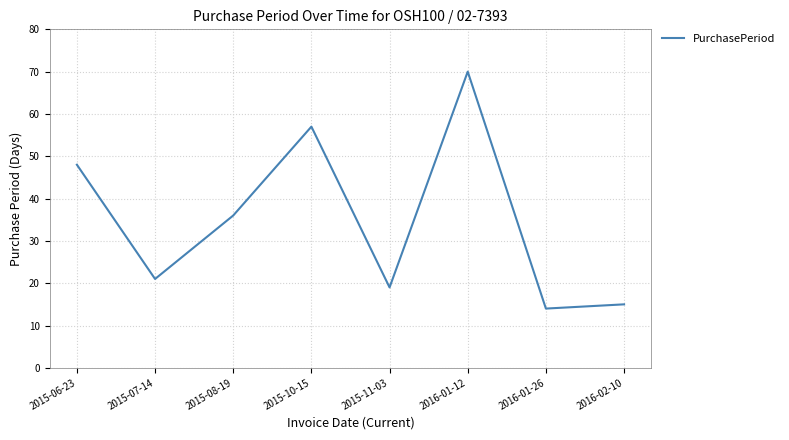

Where is the first local minimum?

2015-07-14